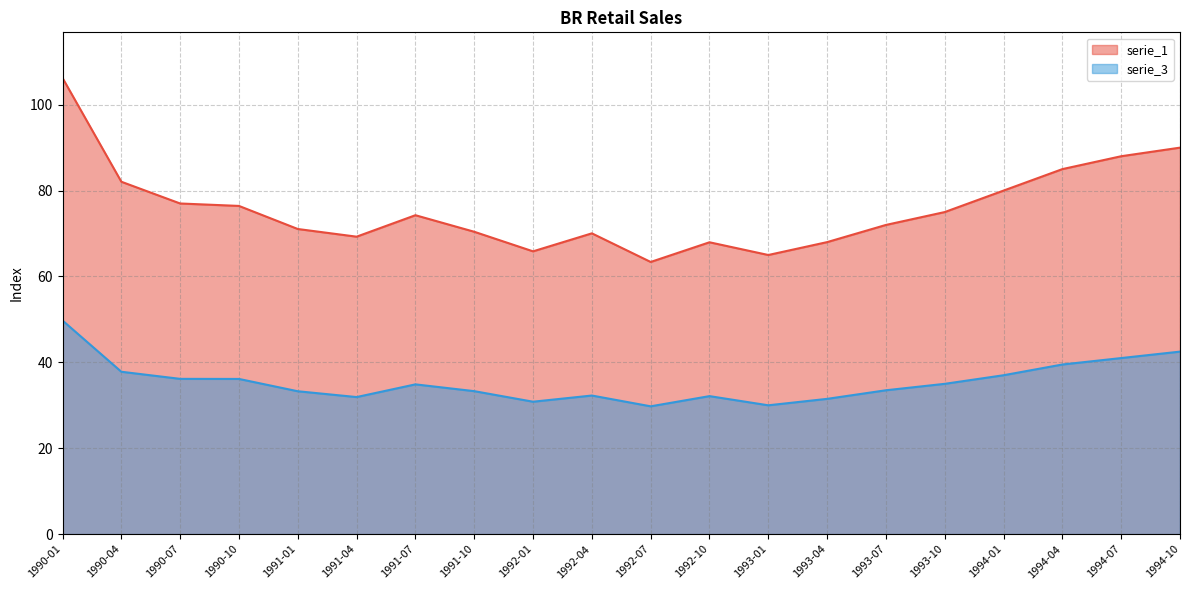

The serie_3 series shows 33.5 at 1993-07. True or false?

True